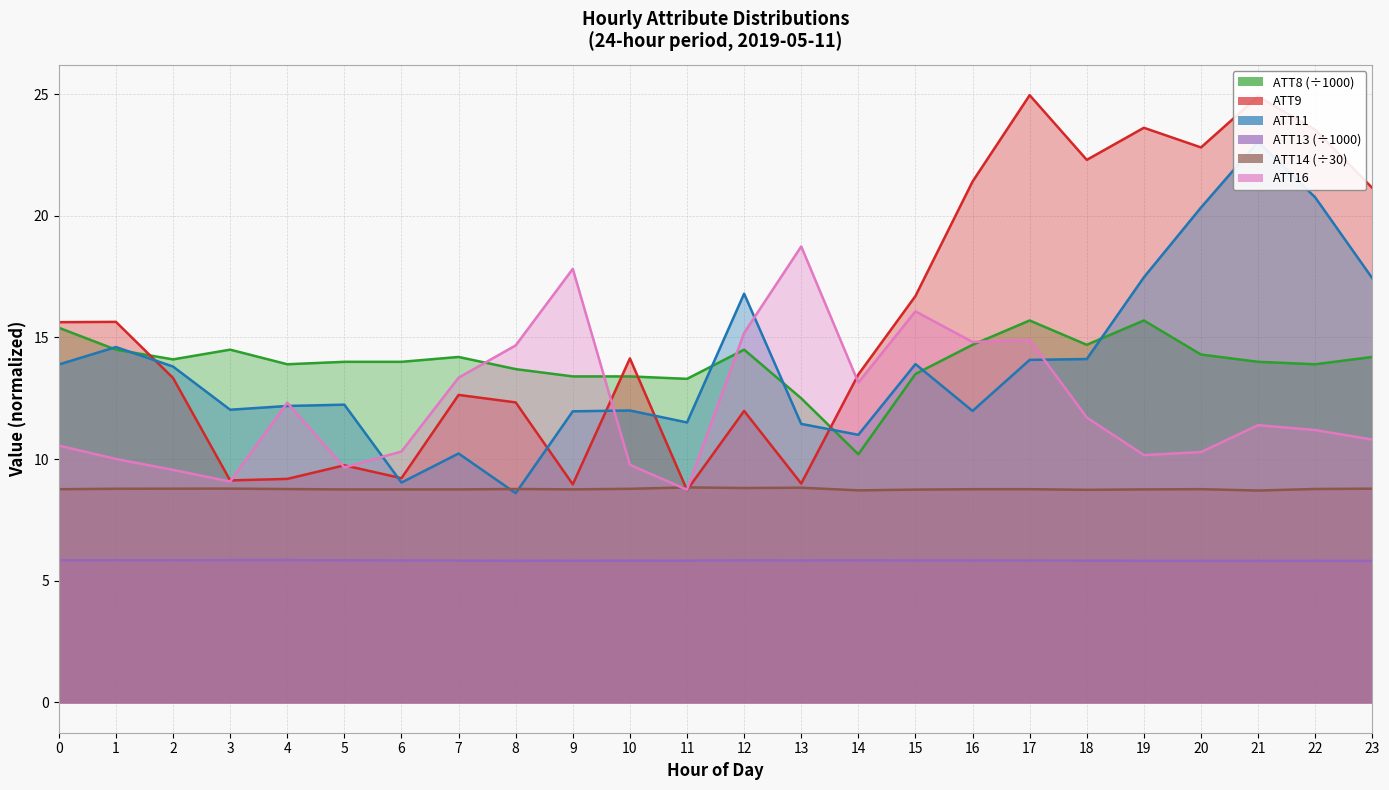

The value of ATT9 at 19 is 23.6. True or false?

True